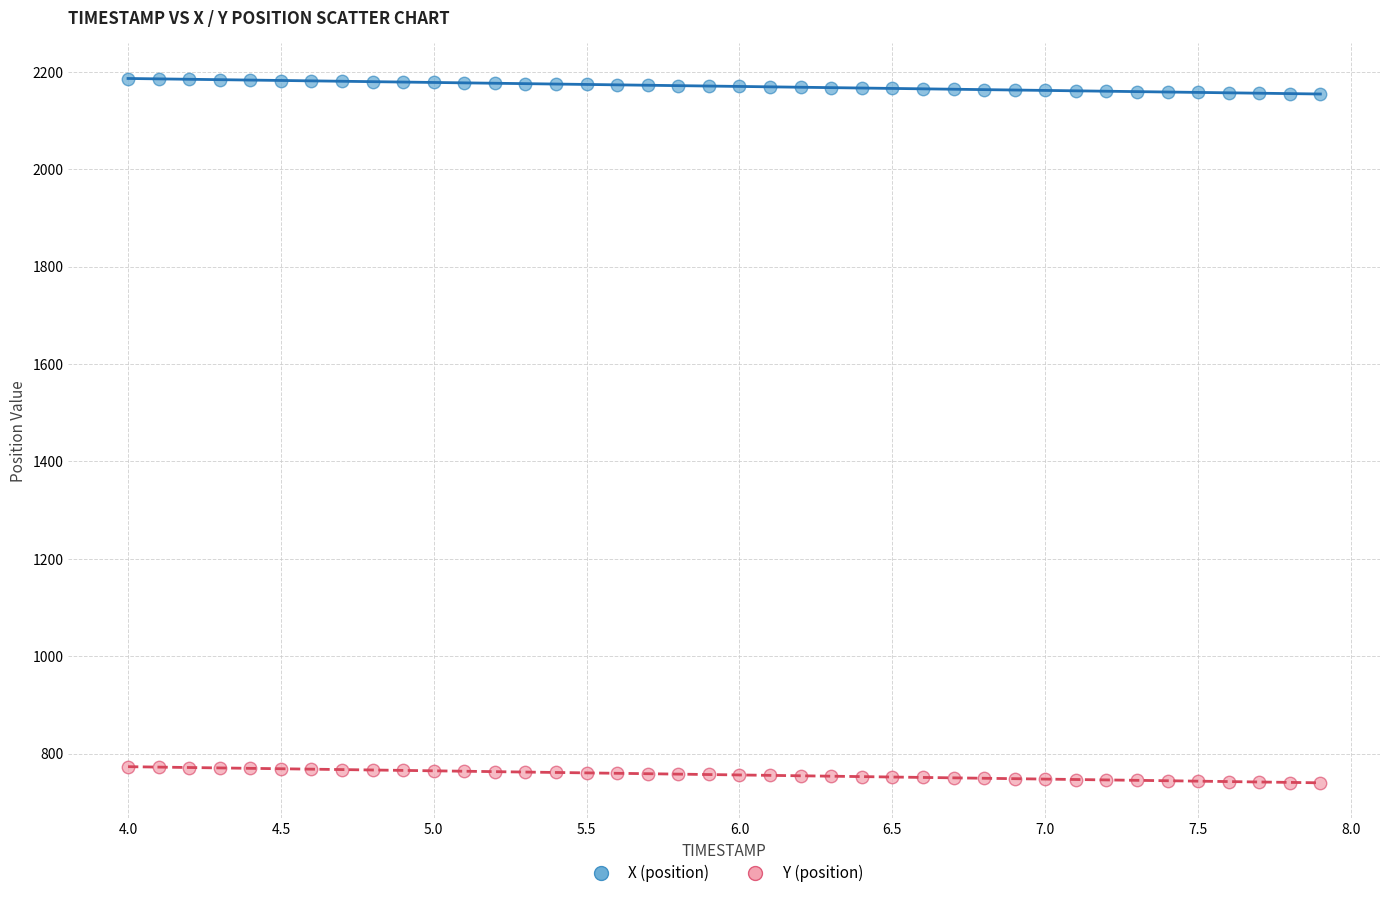

Across all data points, what is the range of Y values (max minus min)?

1446.4